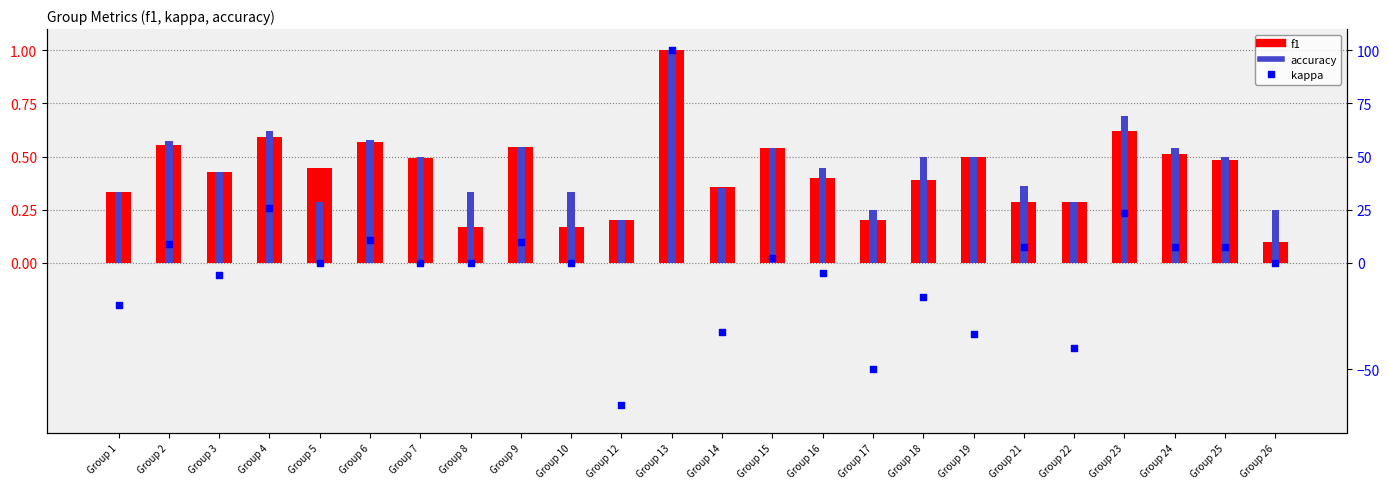

At which category is the sum across all series the highest?

Group 13